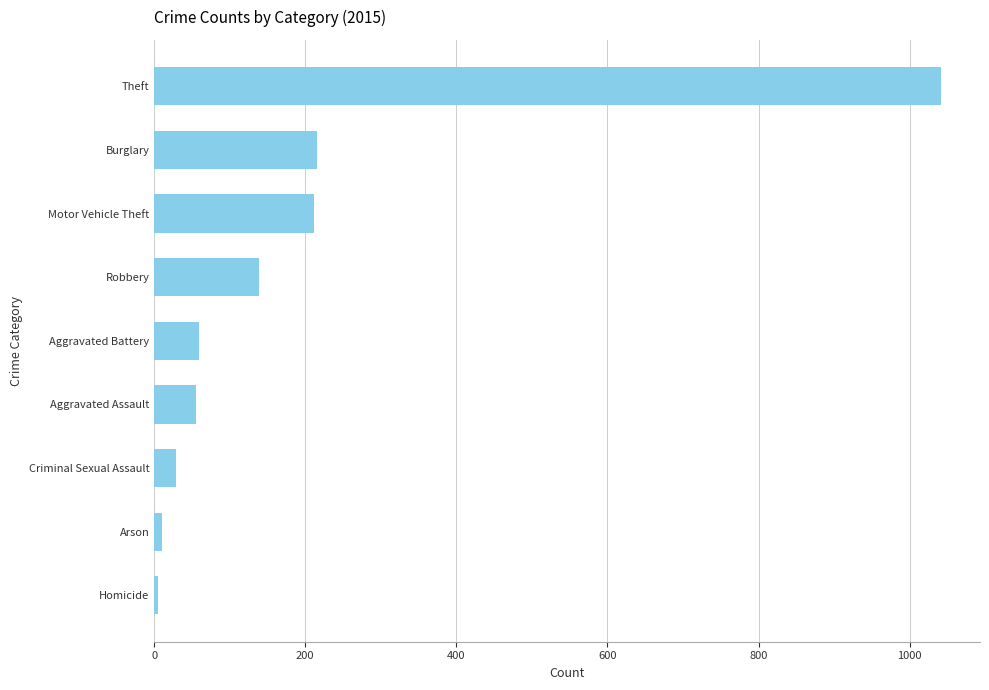

How many bars are there in total?

9